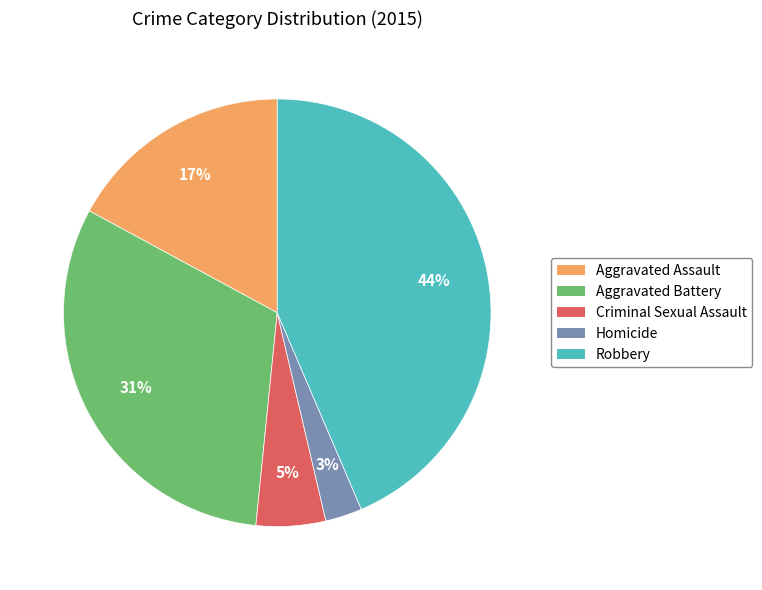

Does Robbery account for over 50% of the chart?

No